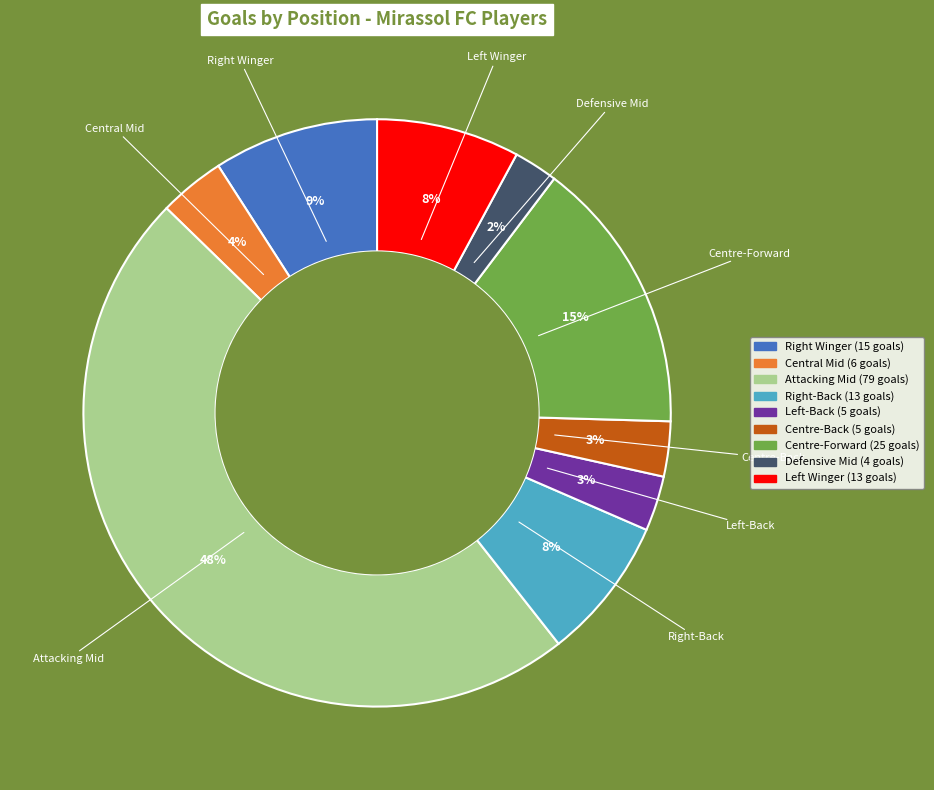

To the nearest percent, what is the average slice percentage?

11%